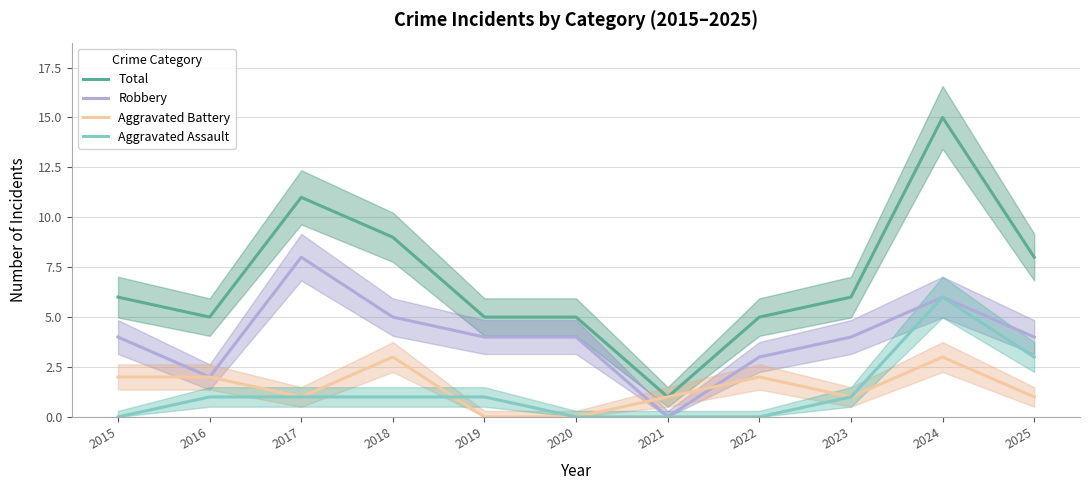

Is the value of Aggravated Battery at 2019 greater than the value of Total at 2016?

No